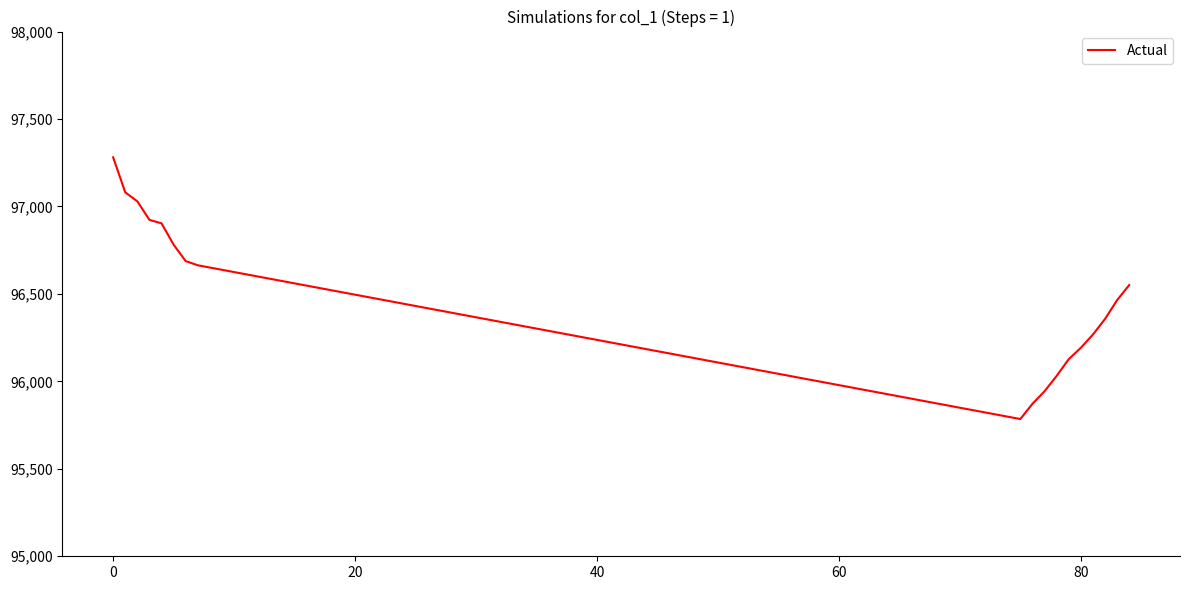

True or false: the data has more than 2 interior local peaks.

False